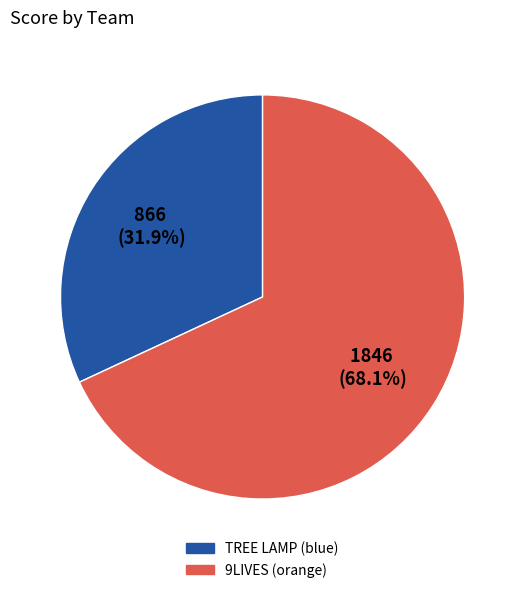

To the nearest percent, what is the difference between the largest and smallest slice percentages?

36%